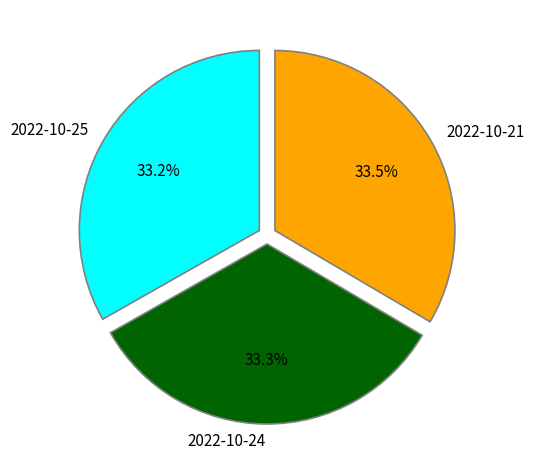

To the nearest percent, what portion does 2022-10-24 represent?

33%